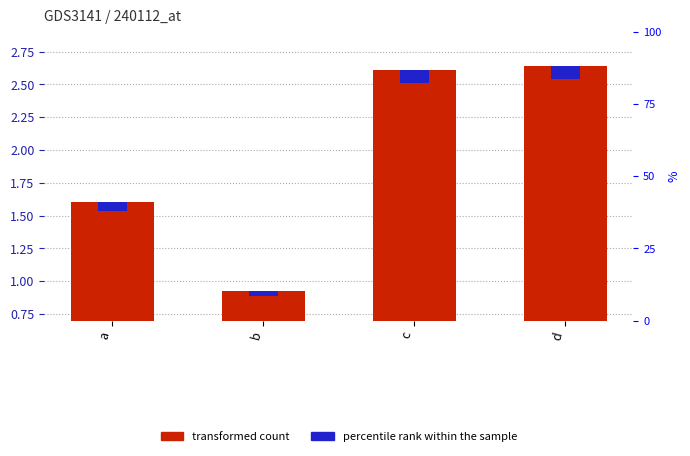

Which label corresponds to the largest value in the chart?

d